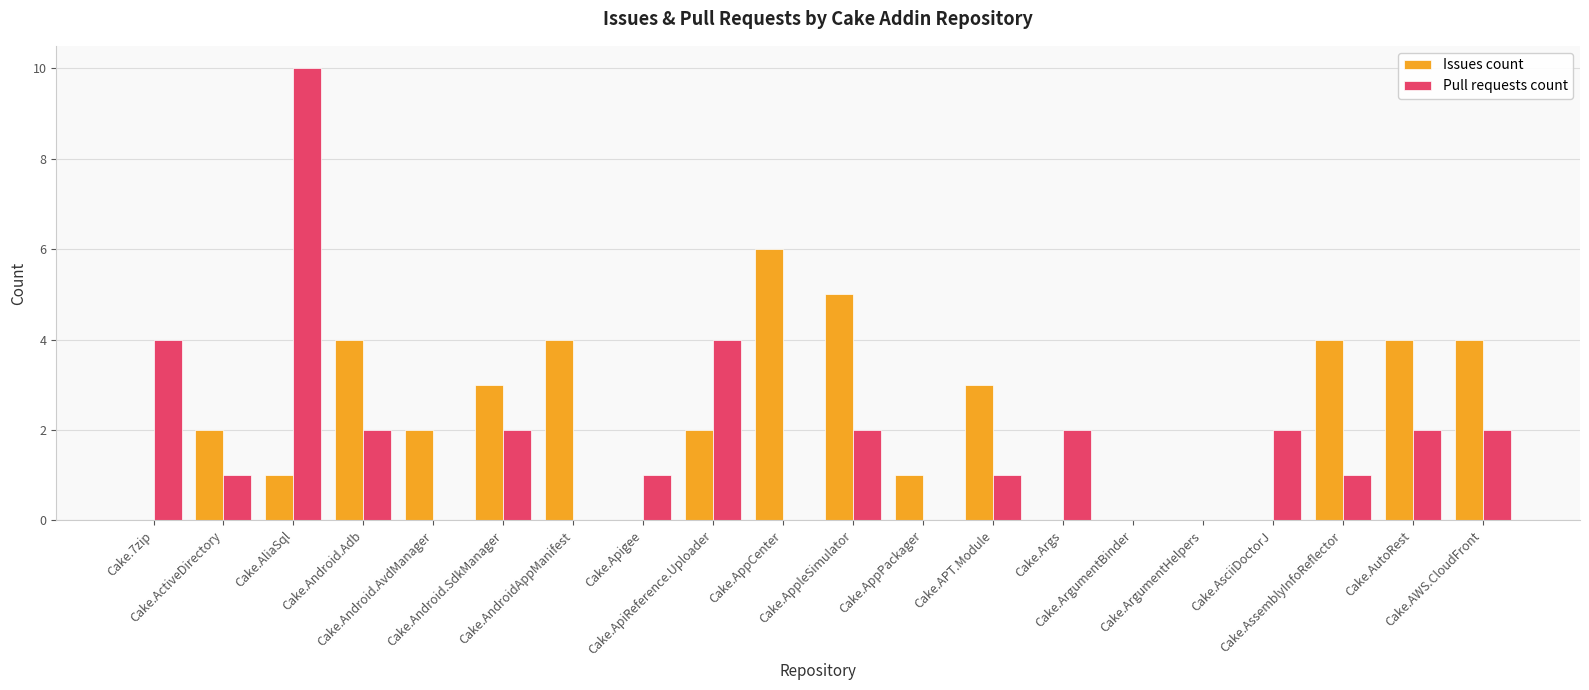

How many groups of bars are there?

20